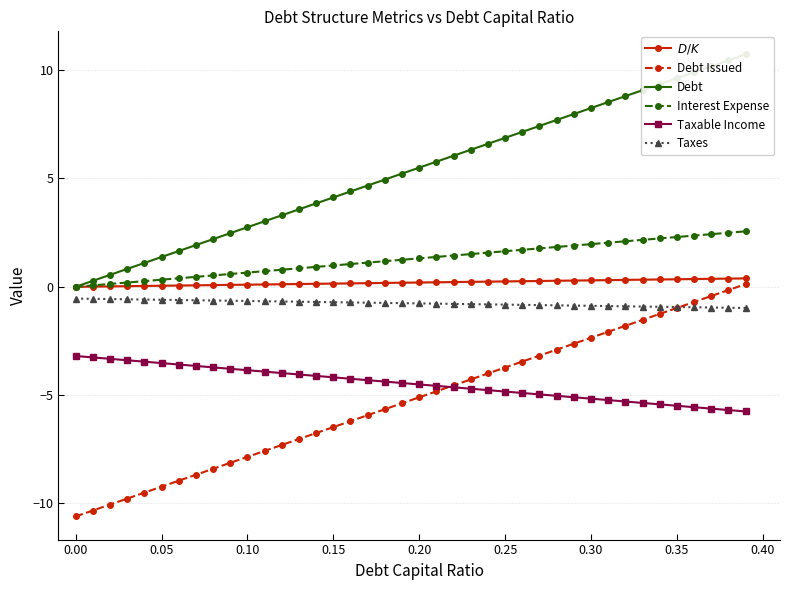

Count the number of data series in this chart.

6